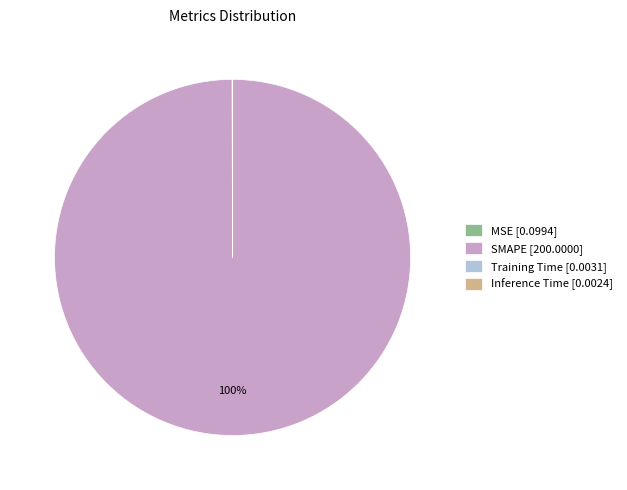

Is there a majority slice in this chart?

Yes